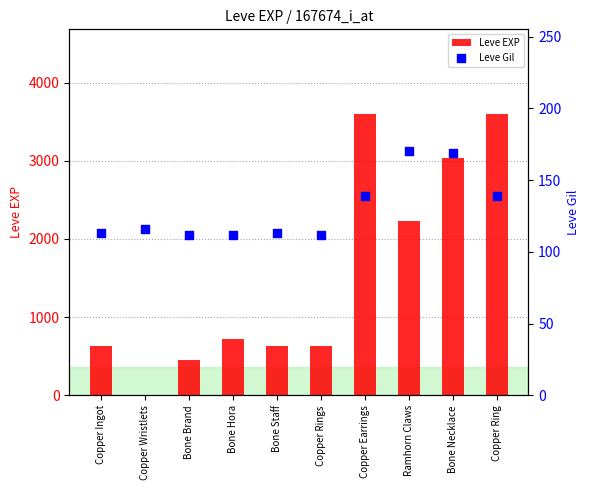

What is the total value across all series at Bone Necklace?

3209